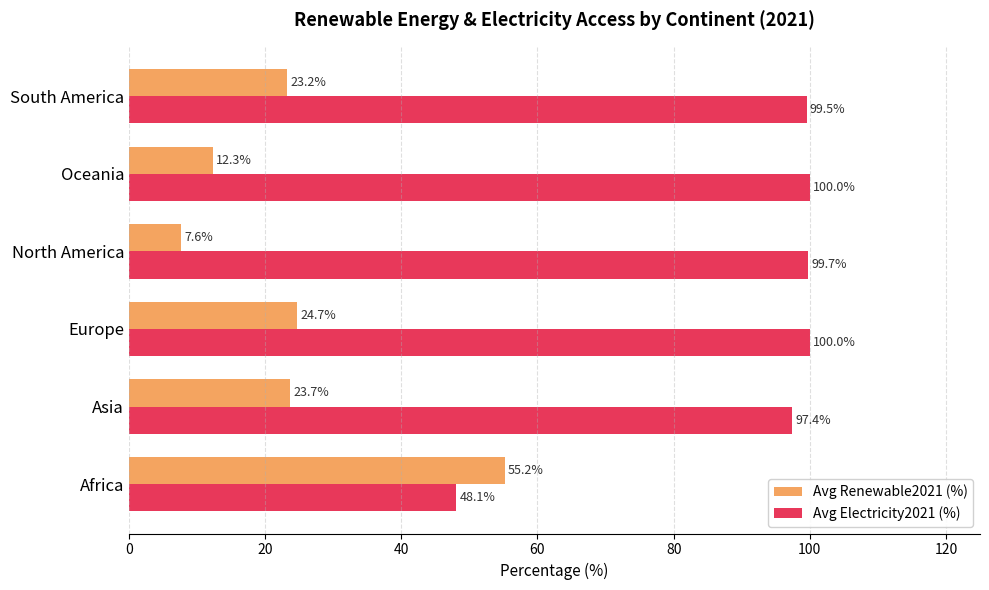

What is the difference between the Avg Renewable2021 (%) values at Asia and North America?

16.1